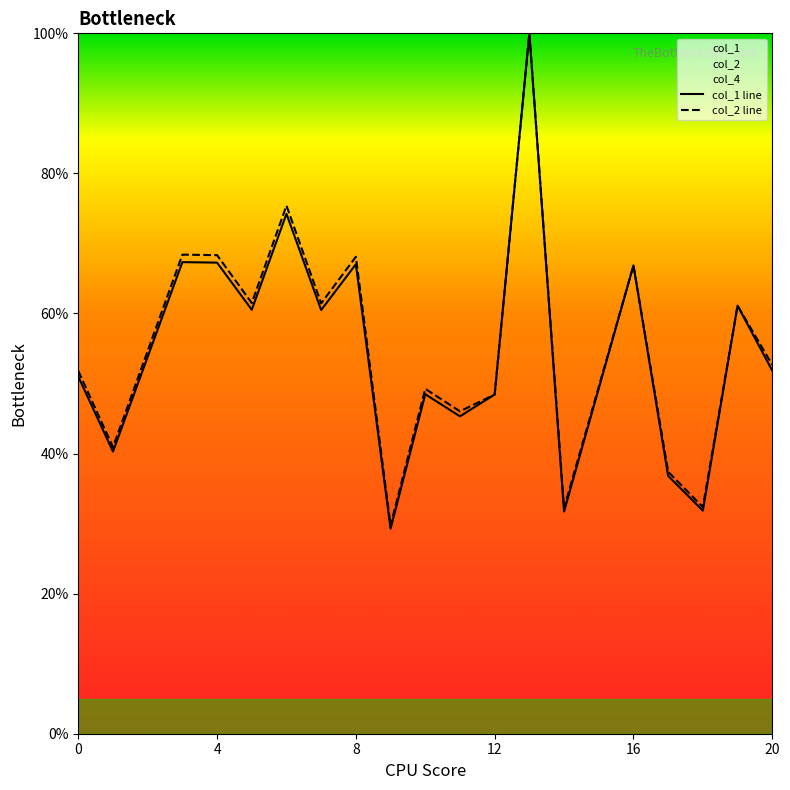

Is the value of col_1 at 11 greater than the value of col_2 at 19?

No